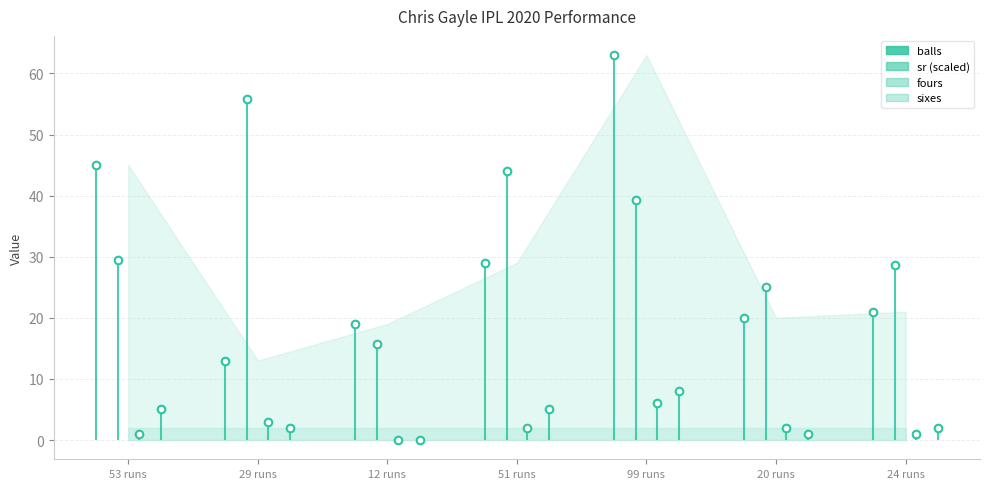

Is the value of sr (scaled) at 99 runs greater than the value of sixes at 29 runs?

Yes